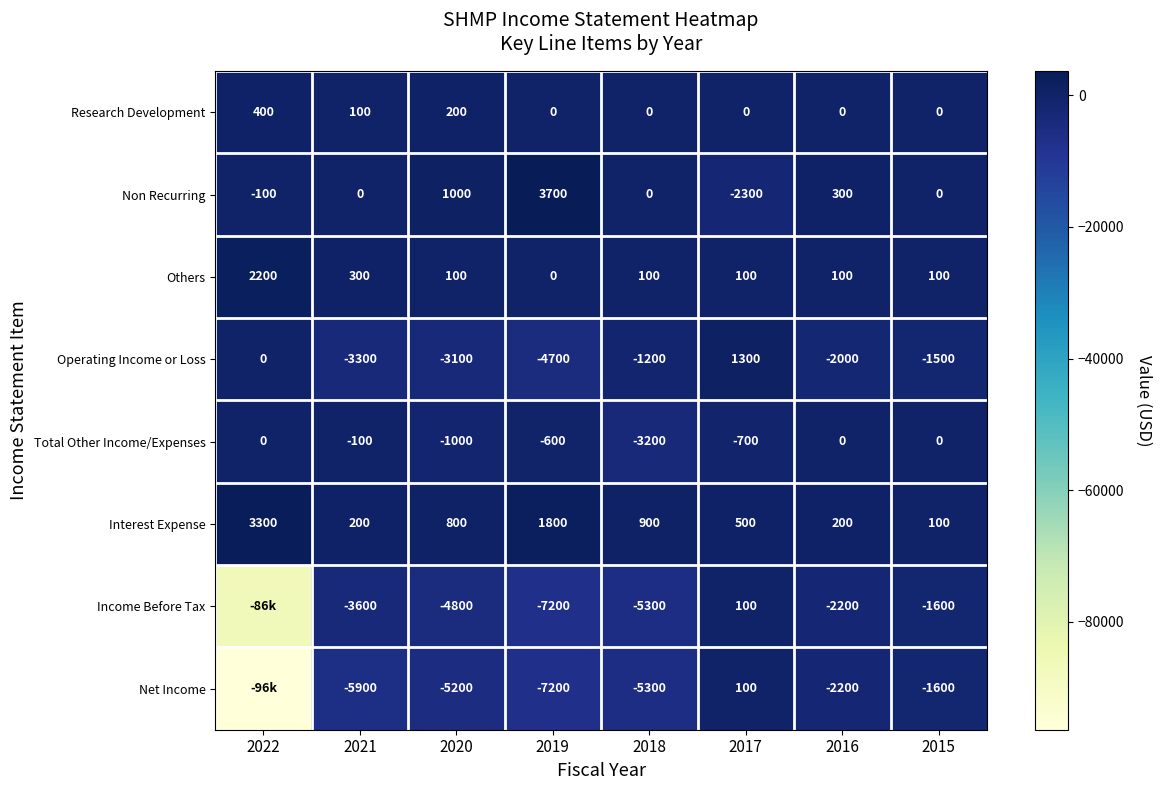

At 2021, list the series in order from largest to smallest.

Others, Interest Expense, Research Development, Non Recurring, Total Other Income/Expenses, Operating Income or Loss, Income Before Tax, Net Income